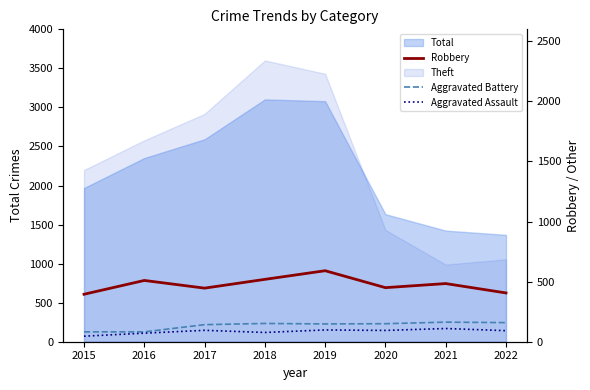

How many values in the Aggravated Assault series are below 94?

4